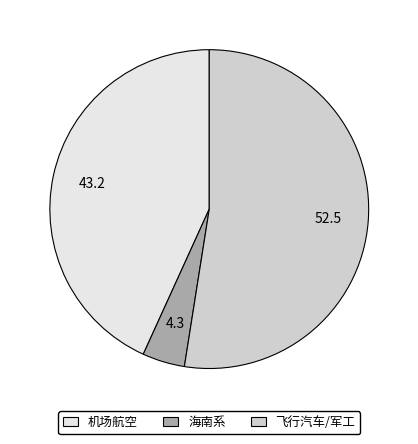

Is there a majority slice in this chart?

Yes